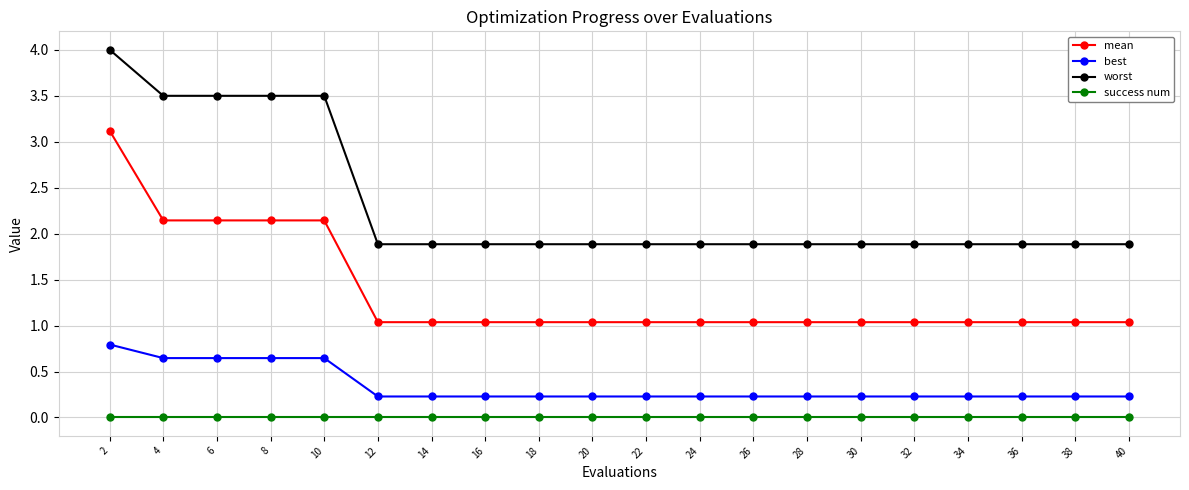

How many best values are between 0 and 1?

20